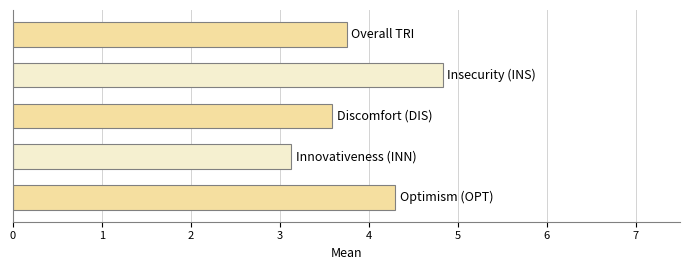

Reading bottom to top, extract all data points from this chart.

4.3	3.1	3.6	4.8	3.8